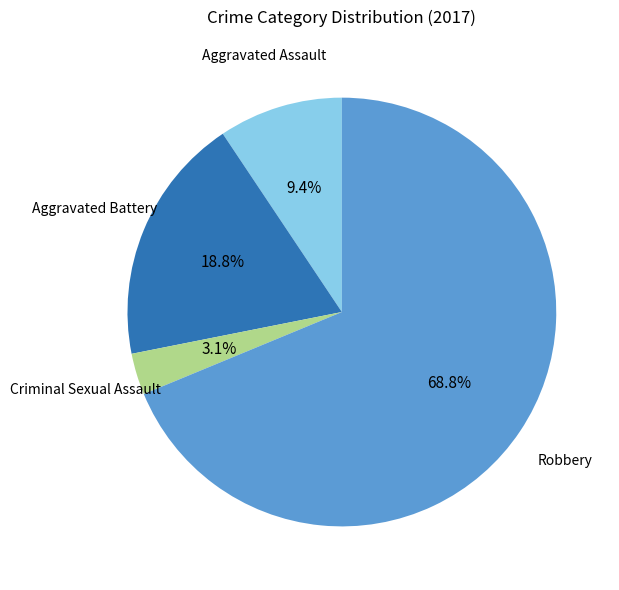

What is the ratio of the value at Criminal Sexual Assault to the value at Aggravated Battery?

0.2